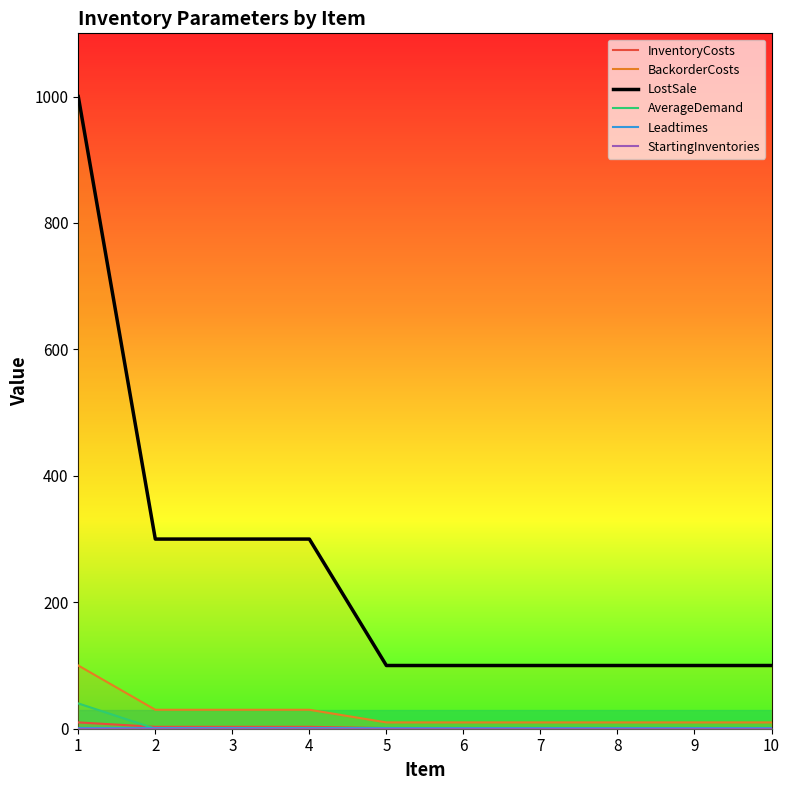

Is the value of InventoryCosts at 8 greater than the value of StartingInventories at 2?

Yes